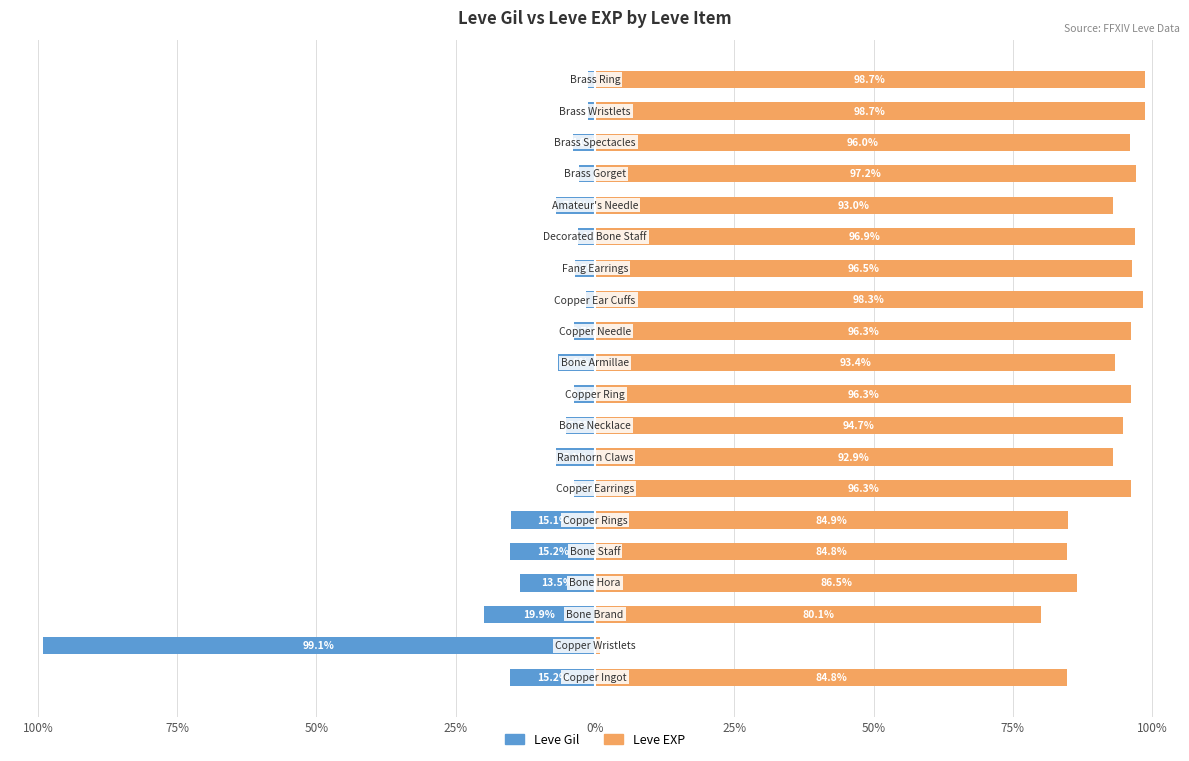

Between 50% and 14, which series saw the biggest shift?

Leve Gil